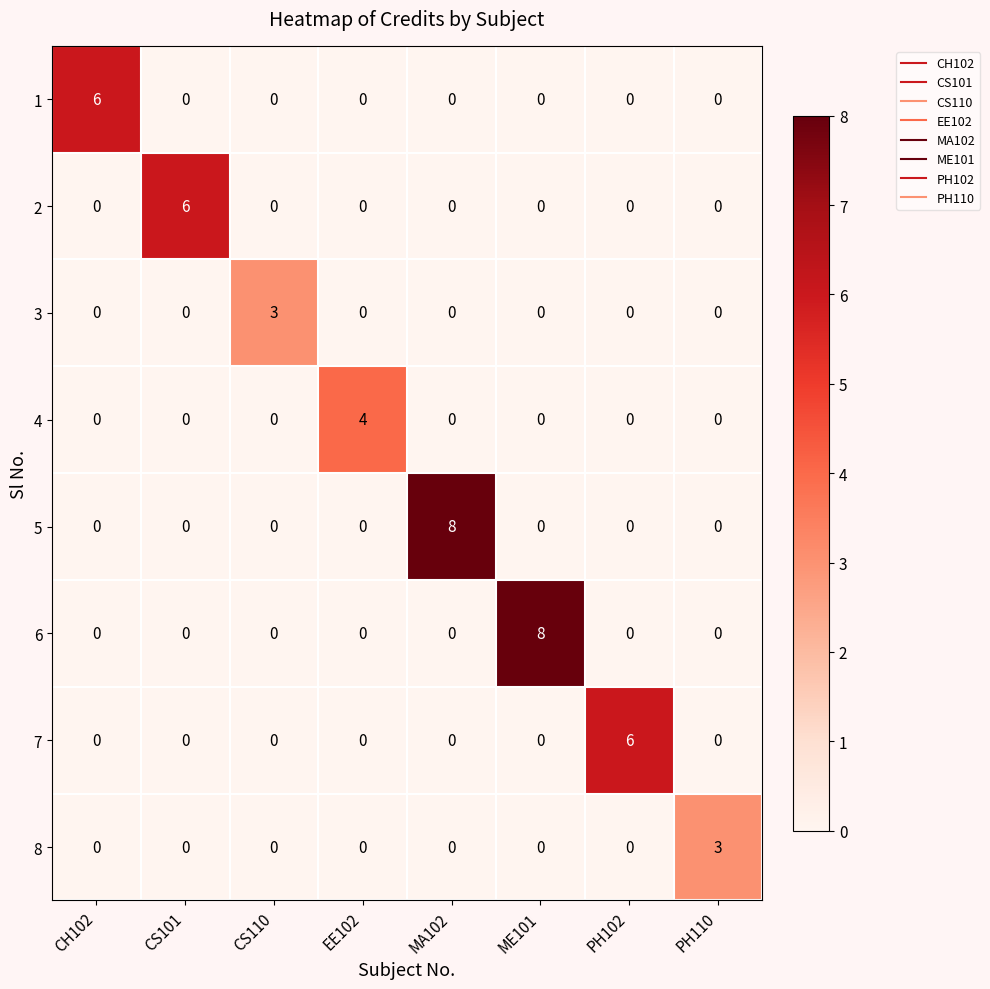

At which label does 8 reach its peak?

PH110